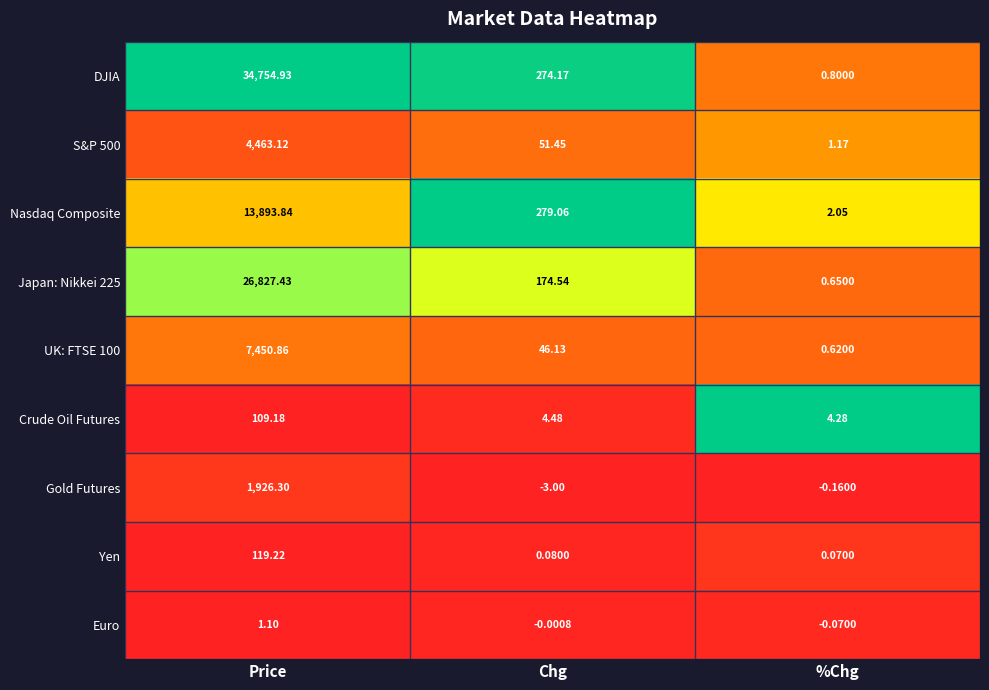

Which series changed the most between Price and %Chg?

DJIA